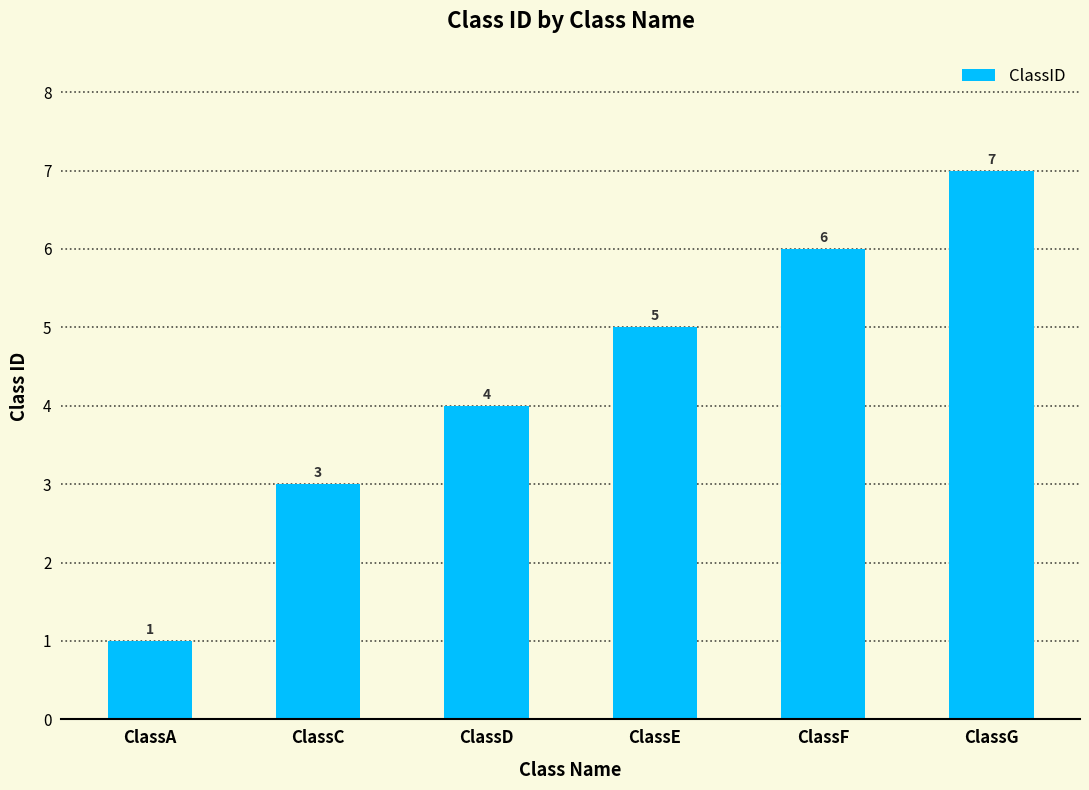

How many series are shown in this chart?

1